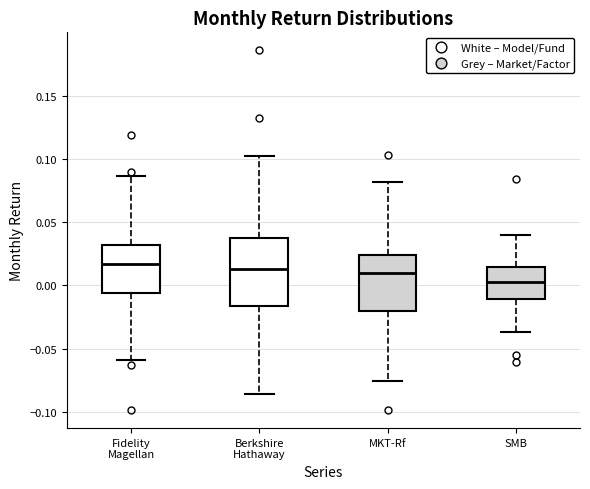

Where does the upper whisker of the box for Berkshire Hathaway end on the y-axis? The values are not printed on the chart, so give them approximately, as read against the axis.

0.100